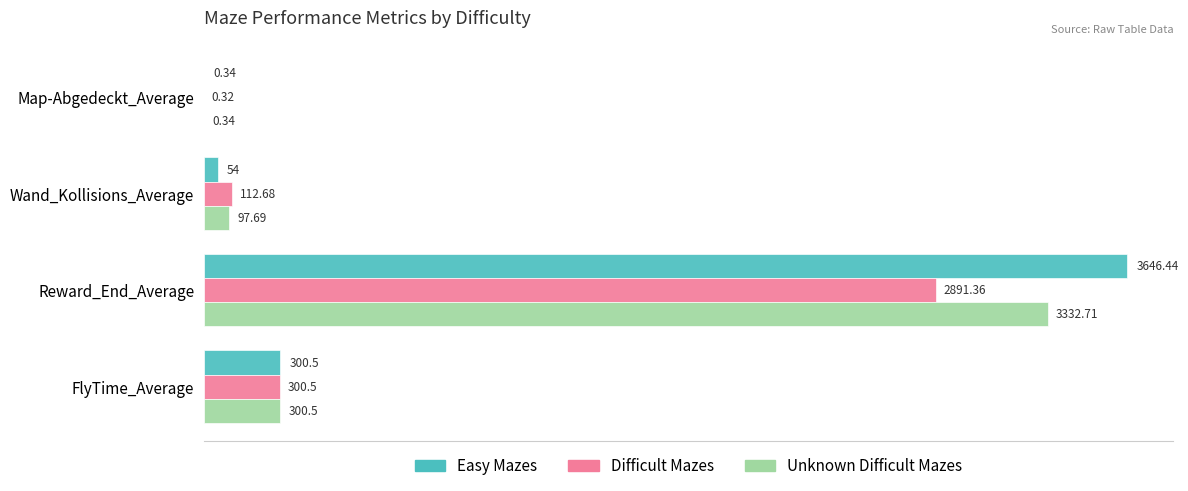

What is the sum of all Easy Mazes values?

4001.3